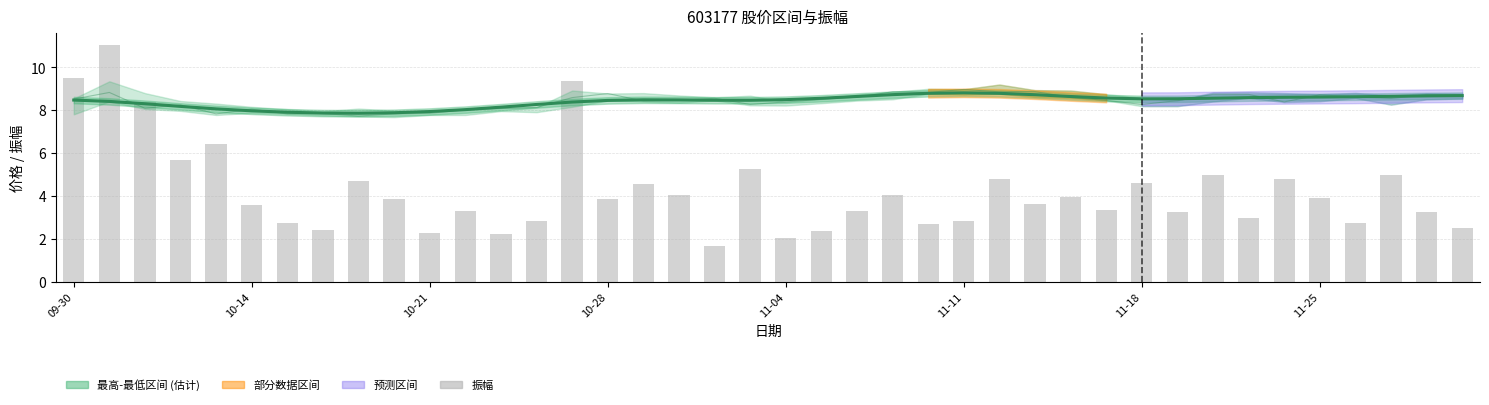

Which series has the widest spread of values?

振幅